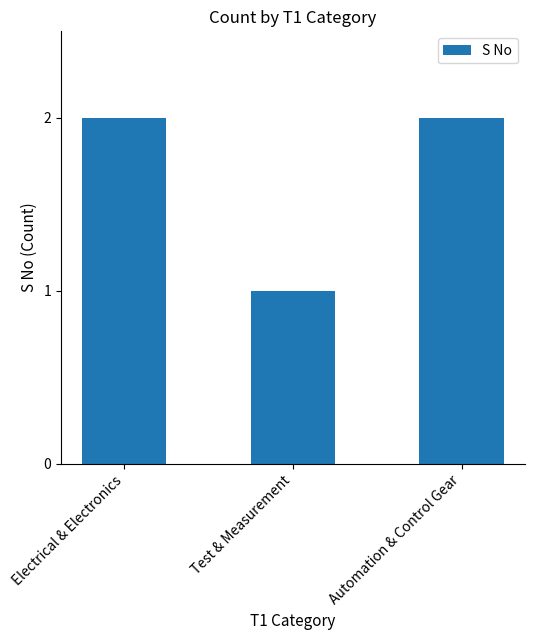

At which category does the chart reach its minimum across all series?

Test & Measurement